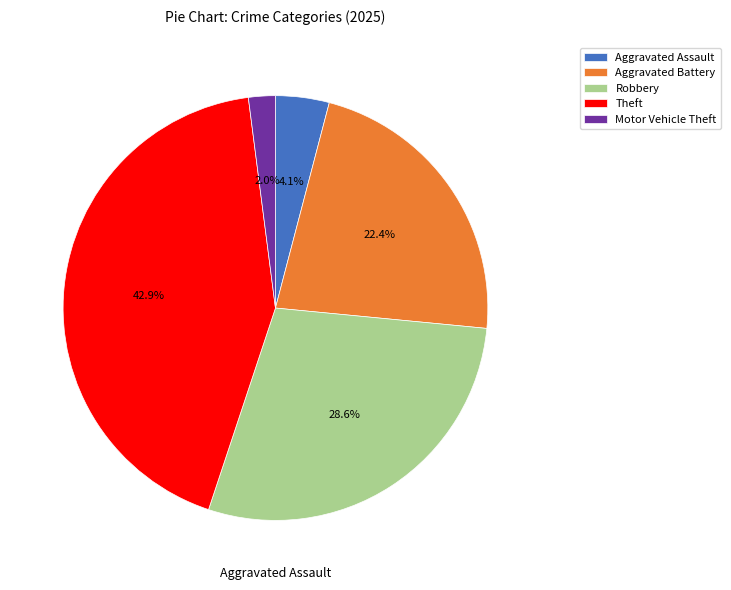

To the nearest percent, what is the average slice percentage?

20%